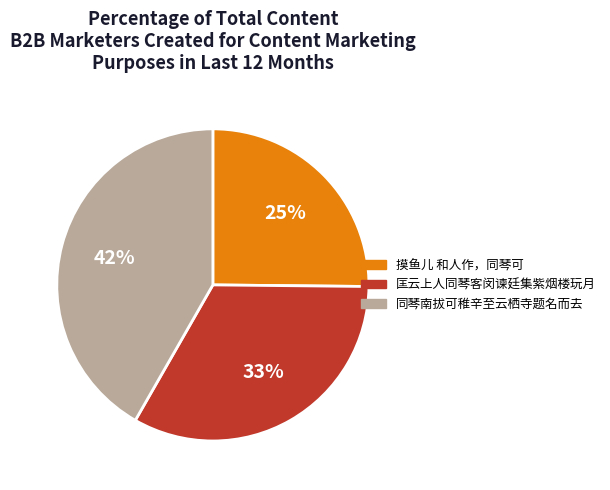

Does any single category account for the majority?

No